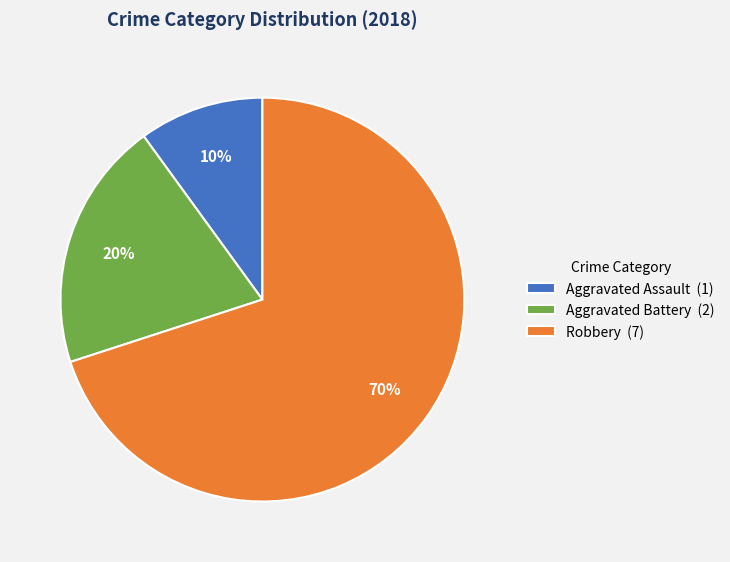

How many segments does this pie chart have?

3